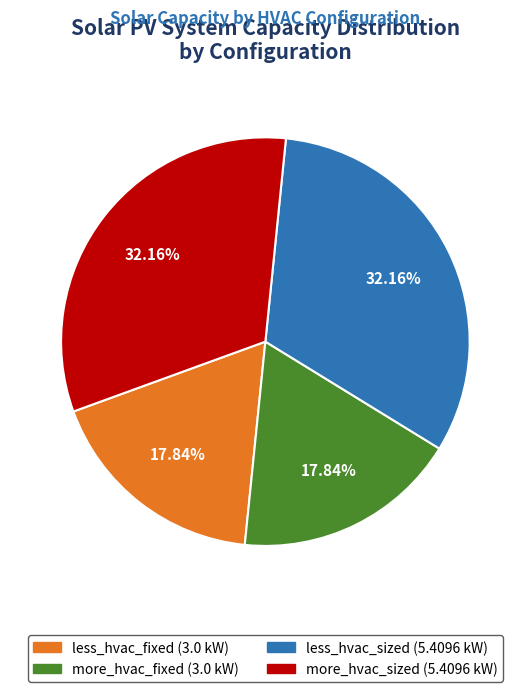

Count the number of slices in the pie.

4